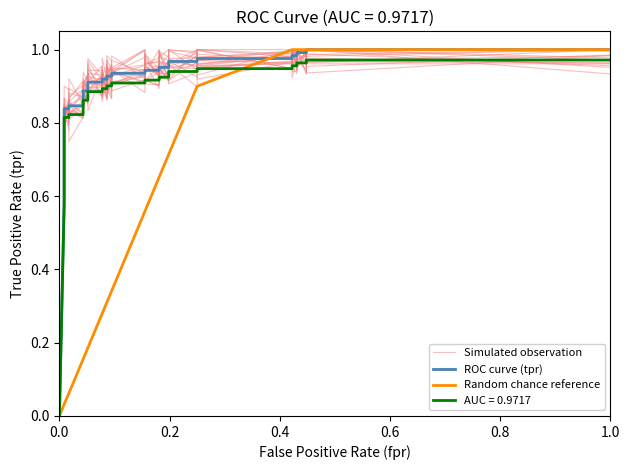

Which series ends up on top after the final intersection of ROC curve (tpr) and Simulated observation?

ROC curve (tpr)